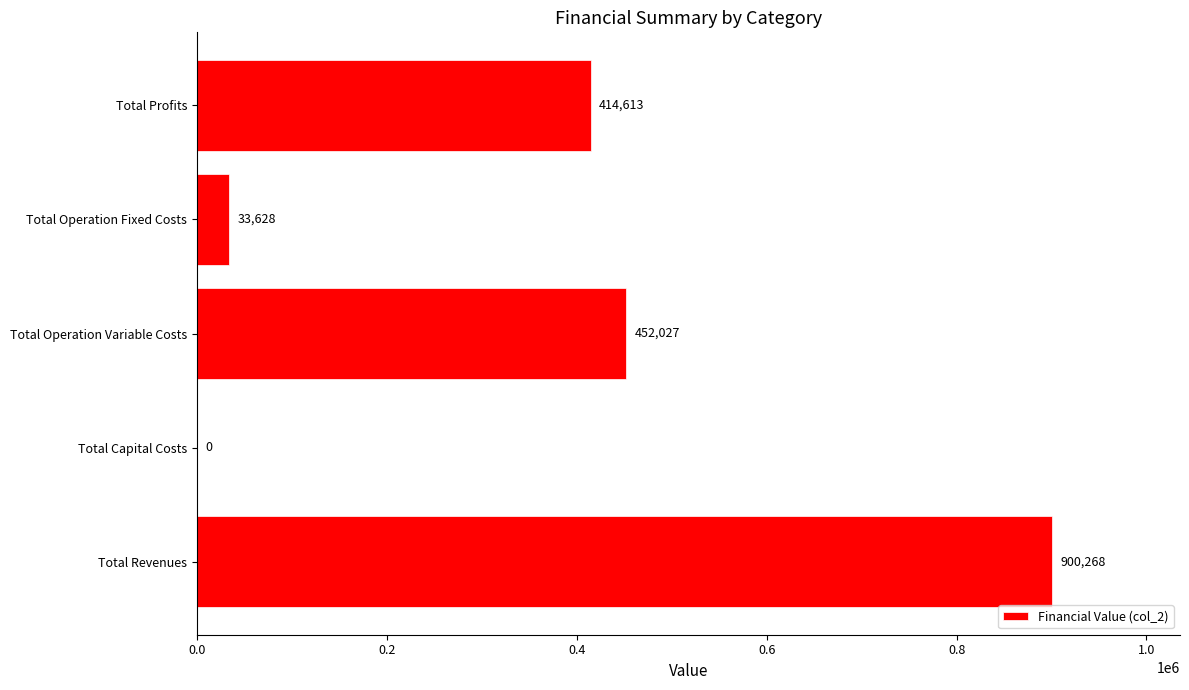

Which label corresponds to the largest value in the chart?

Total Revenues